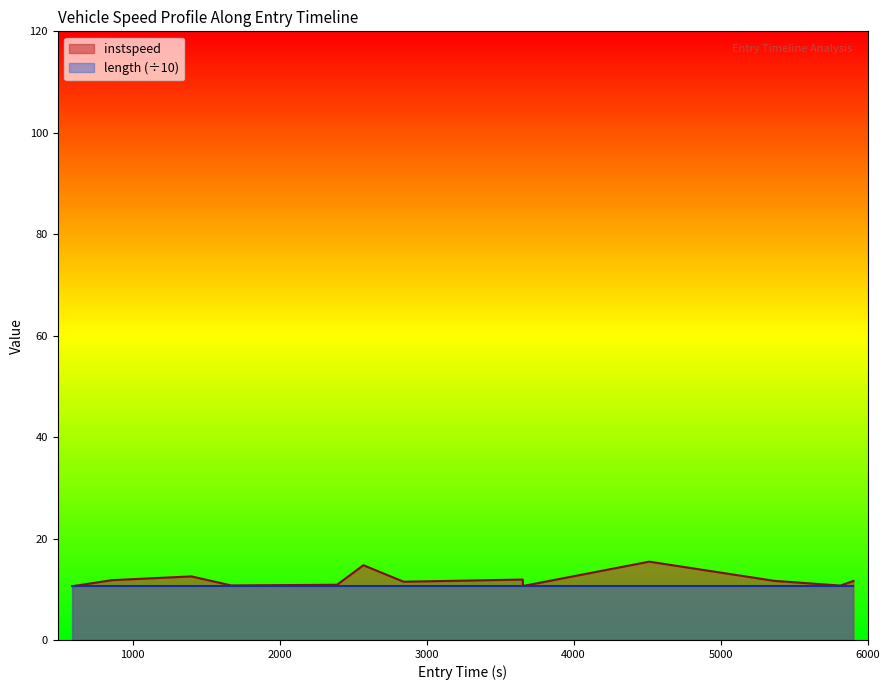

Reading left to right, transcribe all the data shown in this chart.

10.6	11.8	12.5	10.8	10.9	14.7	11.5	11.9	10.6	15.4	11.7	10.7	11.6